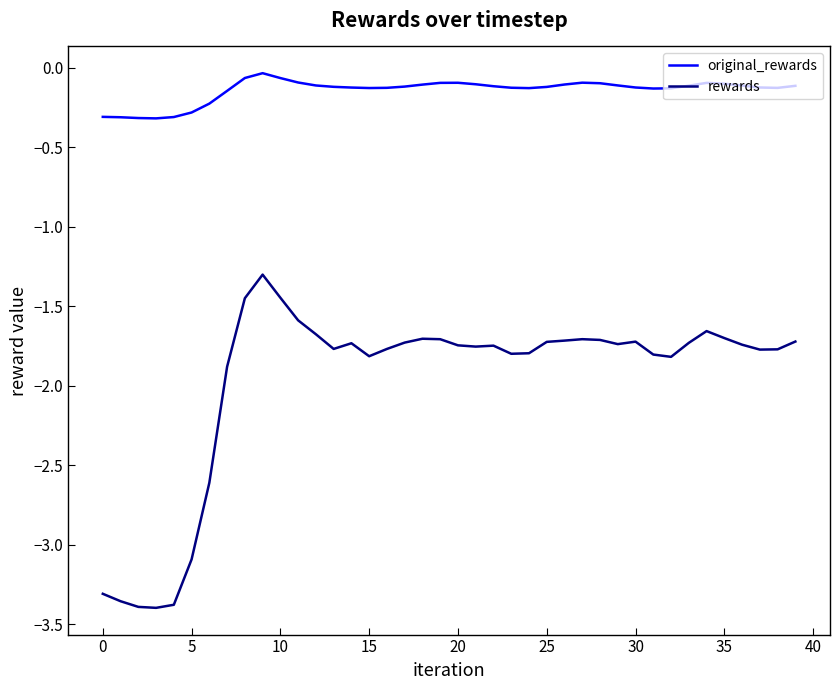

What is the difference between the maximum and minimum values in the rewards series?

2.1